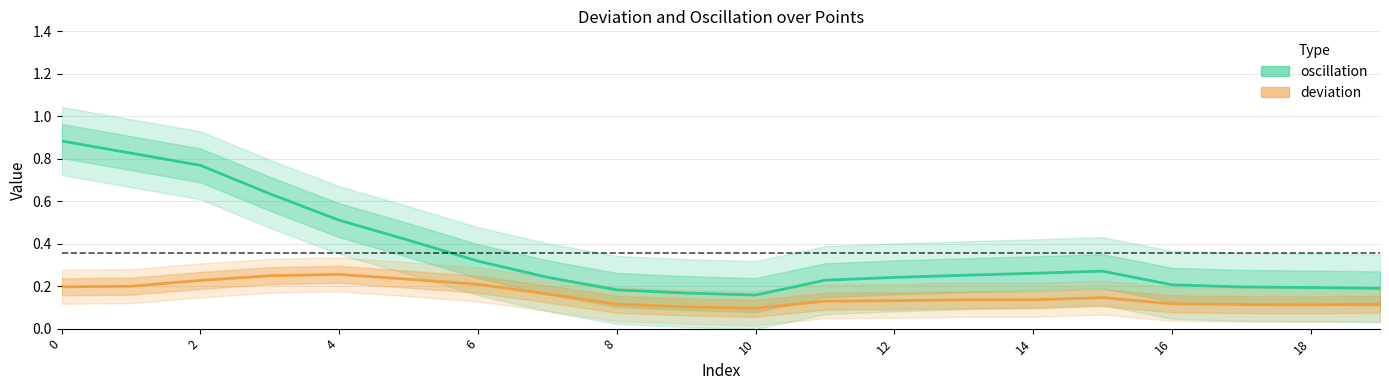

Which series changed the most between 0 and 9?

oscillation